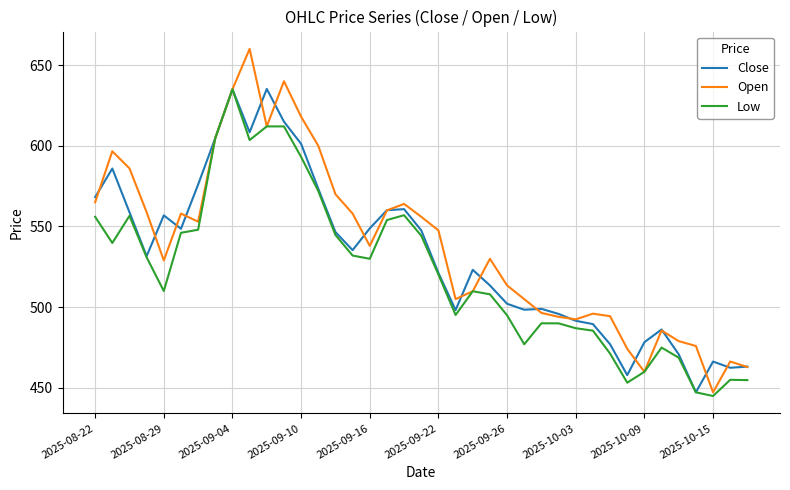

What is the minimum value shown in the chart?

445.0